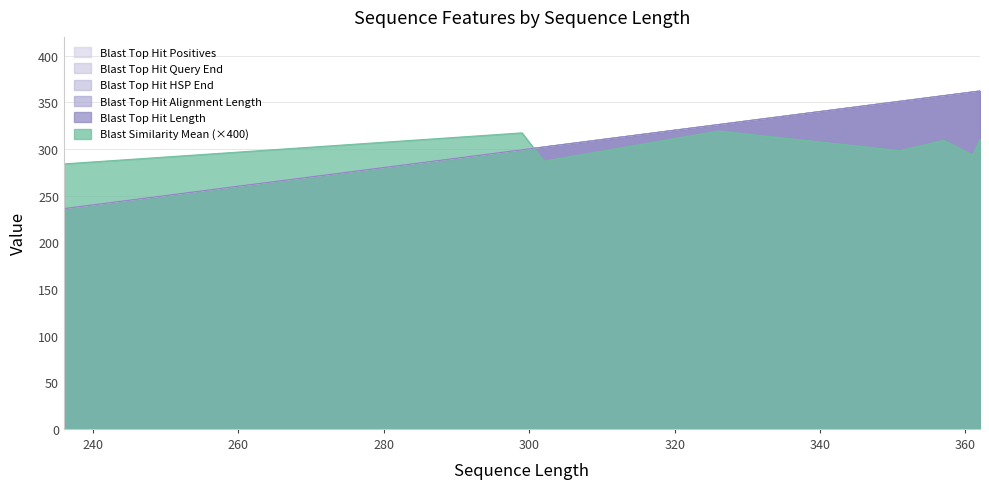

Which category has the lowest value in the Blast Top Hit Alignment Length series?

236